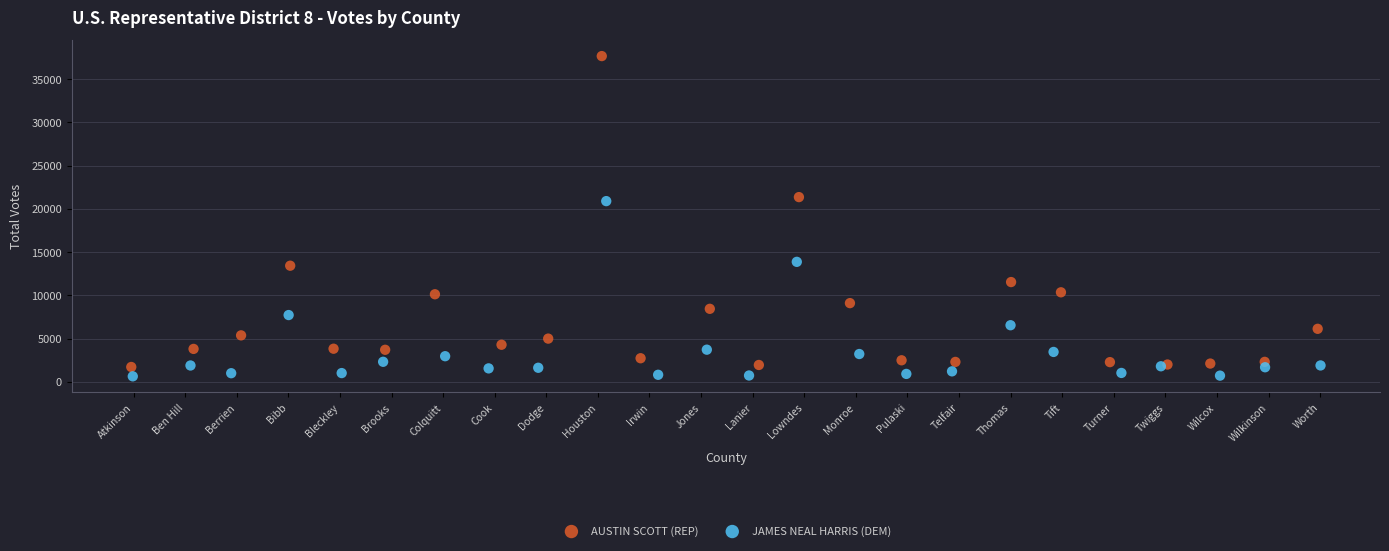

Which series has the largest Y range (max minus min)?

AUSTIN SCOTT (REP)